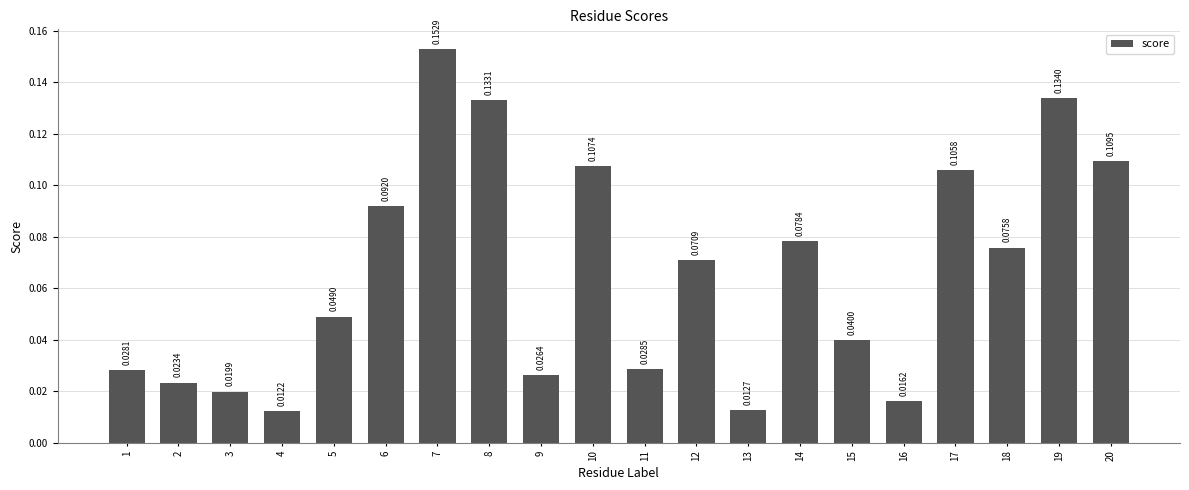

List the labels in order of value, smallest first.

4, 13, 16, 3, 2, 9, 1, 11, 15, 5, 12, 18, 14, 6, 17, 10, 20, 8, 19, 7